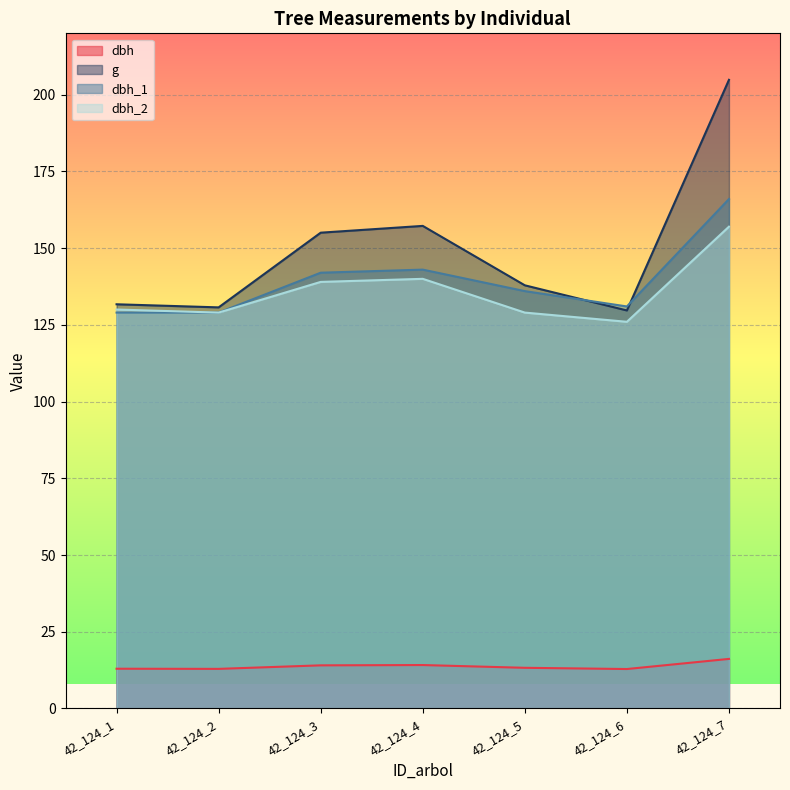

How many lines are shown in the chart?

4